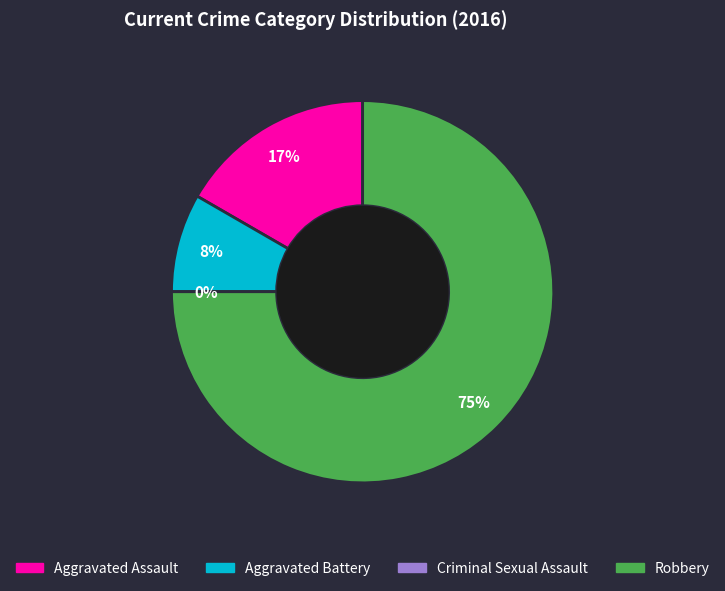

True or false: Aggravated Battery accounts for 8% of the total.

True